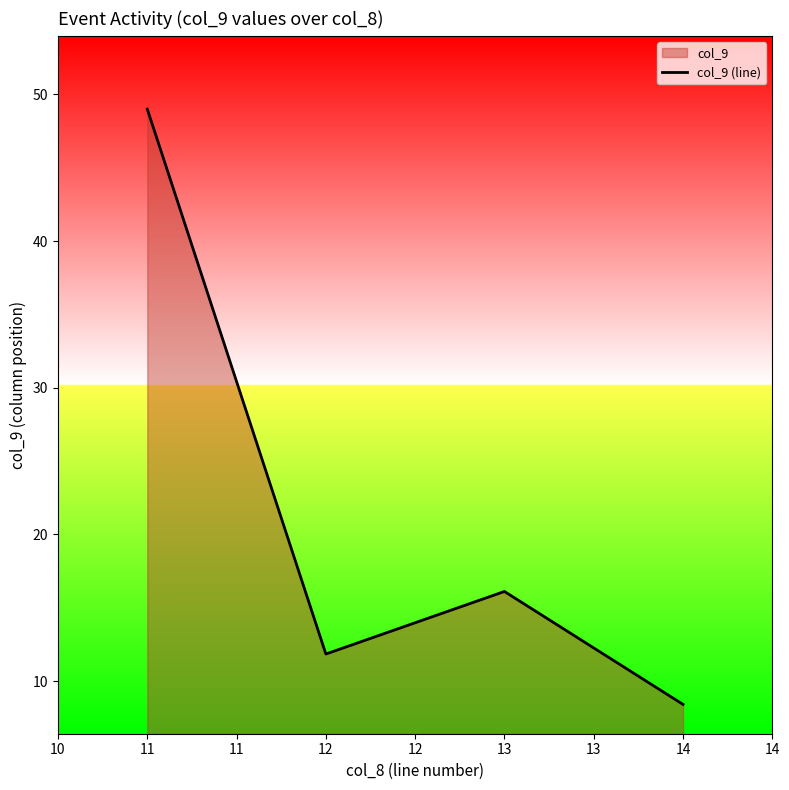

At which category does the data reach its first local valley?

12